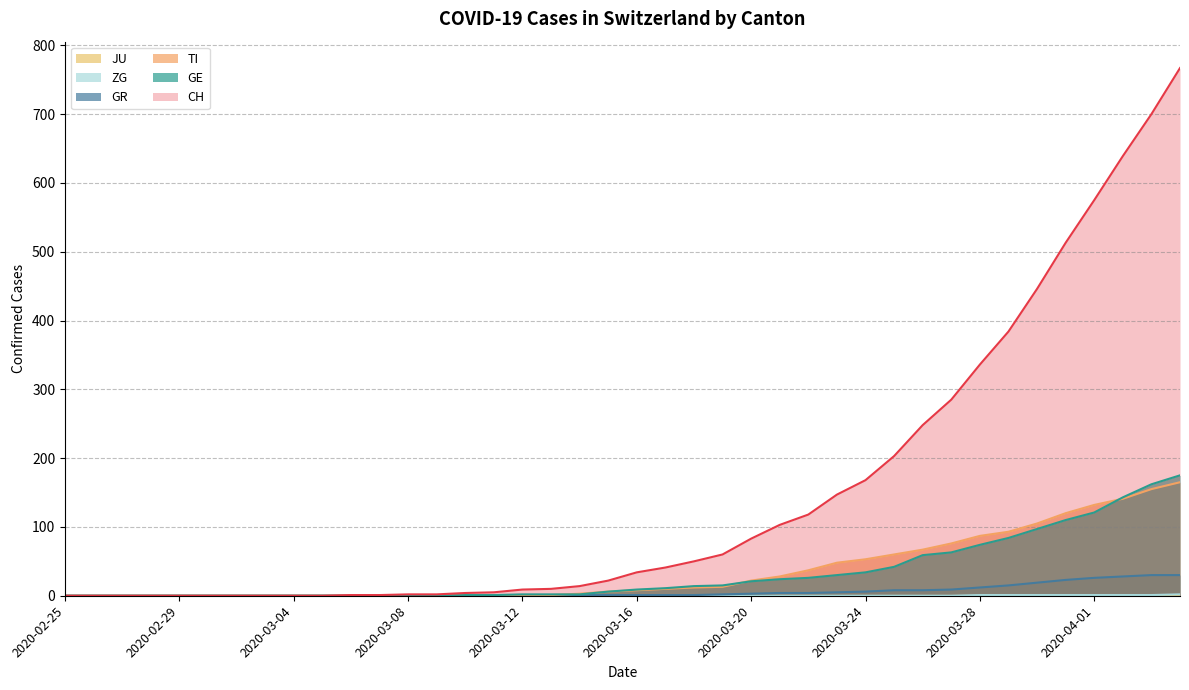

Does the chart have visible grid lines?

Yes